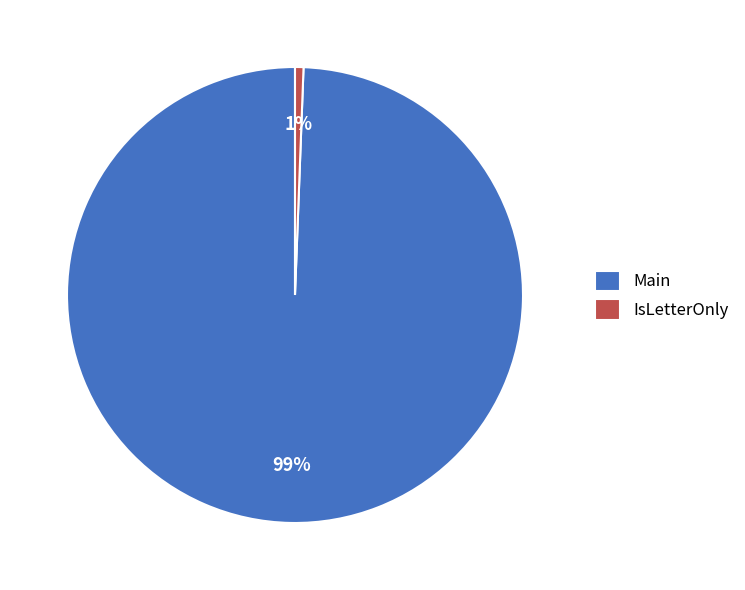

The Main slice represents 89% of the pie. True or false?

False